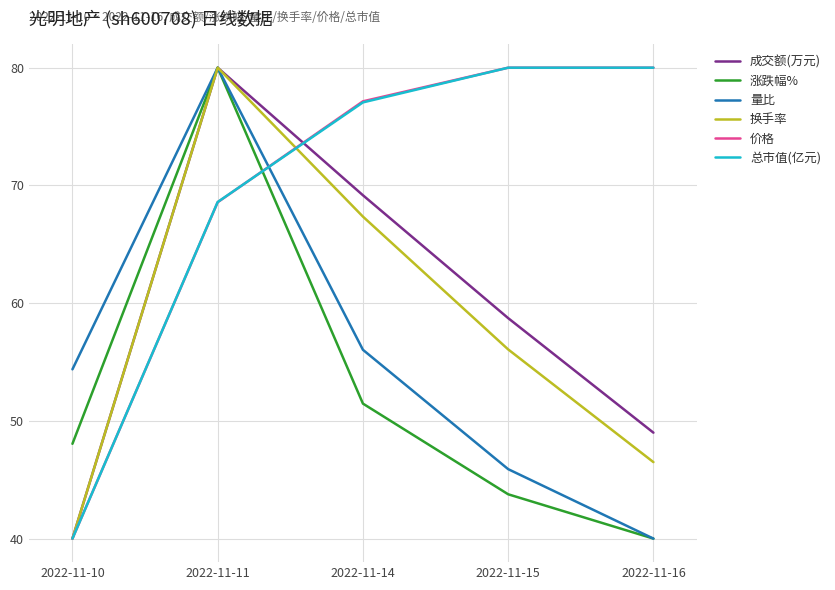

Reading left to right, list all the values displayed in this chart.

成交额(万元): 2022-11-10=40.0	2022-11-11=80.0	2022-11-14=69.2	2022-11-15=58.7	2022-11-16=49.0
涨跌幅%: 2022-11-10=48.1	2022-11-11=80.0	2022-11-14=51.5	2022-11-15=43.8	2022-11-16=40.0
量比: 2022-11-10=54.4	2022-11-11=80.0	2022-11-14=56.0	2022-11-15=45.9	2022-11-16=40.0
换手率: 2022-11-10=40.0	2022-11-11=80.0	2022-11-14=67.4	2022-11-15=56.1	2022-11-16=46.5
价格: 2022-11-10=40.0	2022-11-11=68.6	2022-11-14=77.1	2022-11-15=80.0	2022-11-16=80.0
总市值(亿元): 2022-11-10=40.0	2022-11-11=68.6	2022-11-14=77.1	2022-11-15=80.0	2022-11-16=80.0